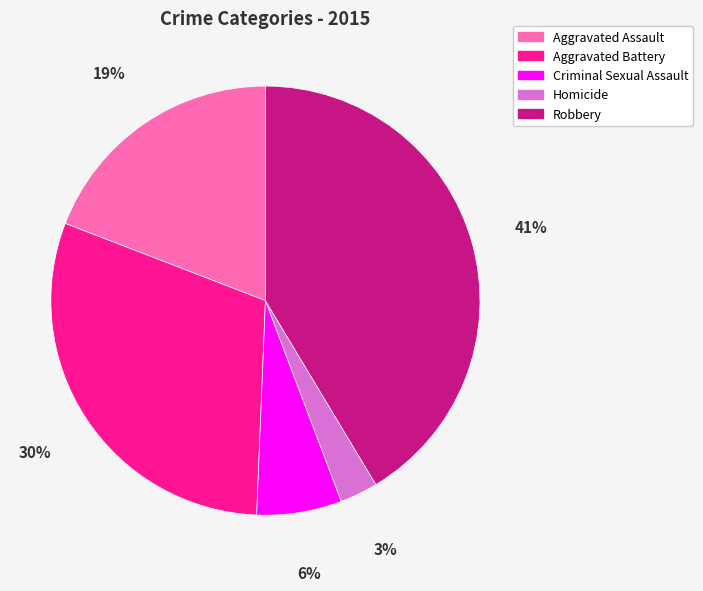

Which has a higher value, Homicide or Criminal Sexual Assault?

Criminal Sexual Assault